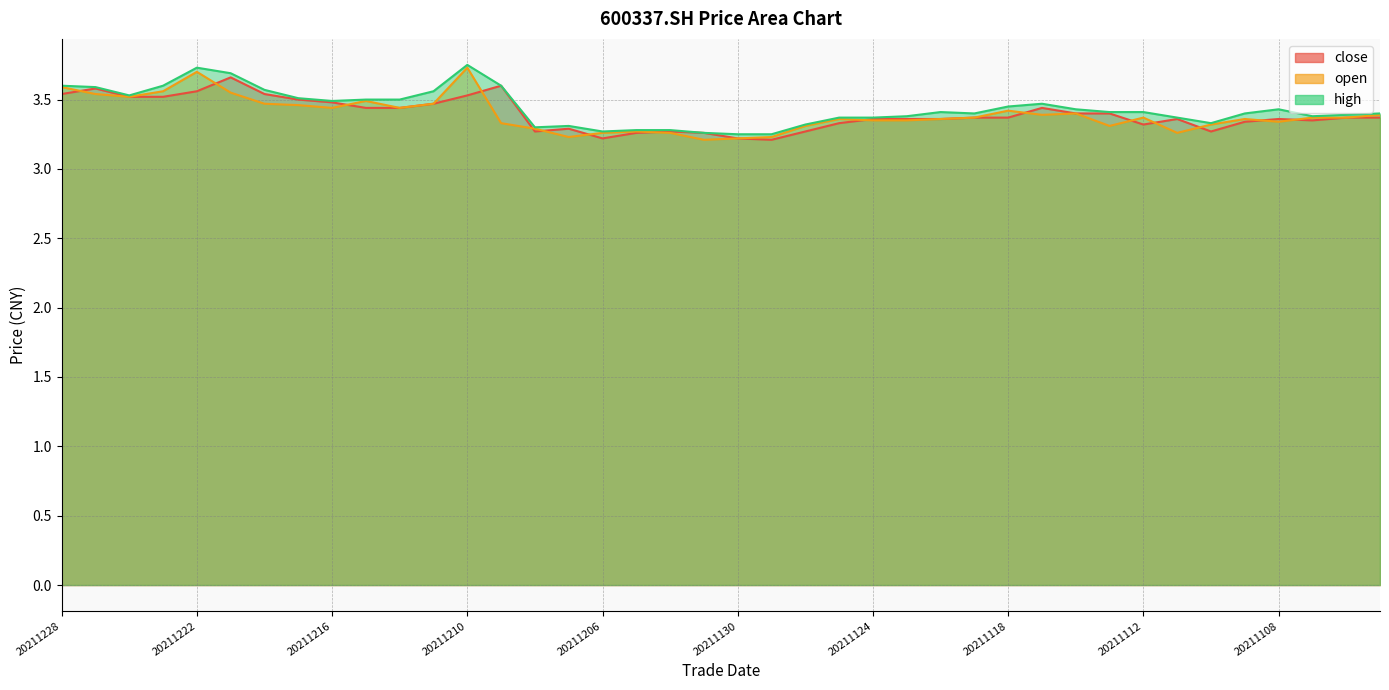

What is the value of the close point at the 24th from the left?

3.3